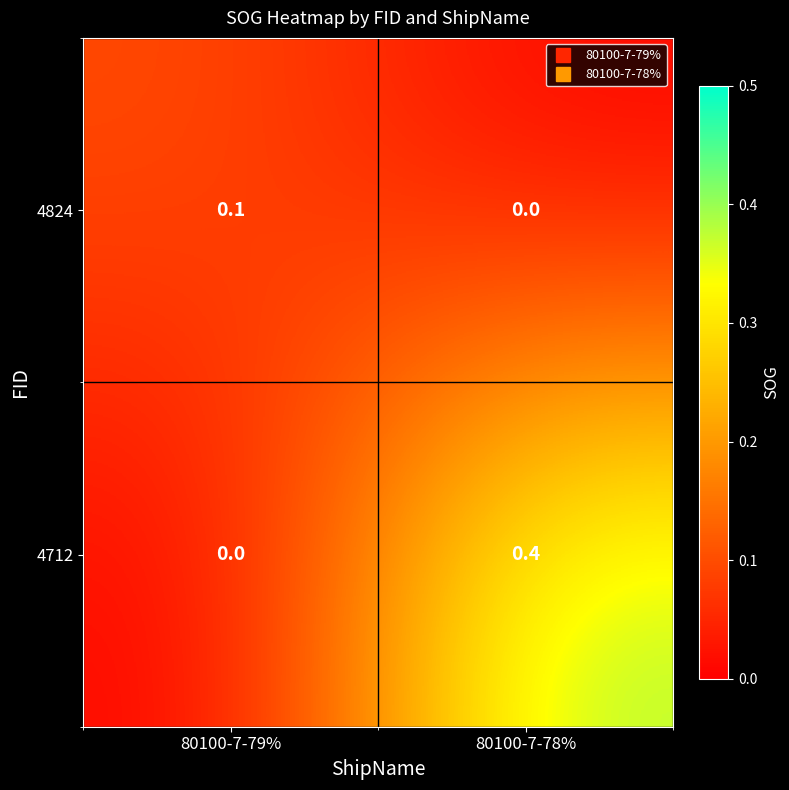

Which series has the widest spread of values?

4712